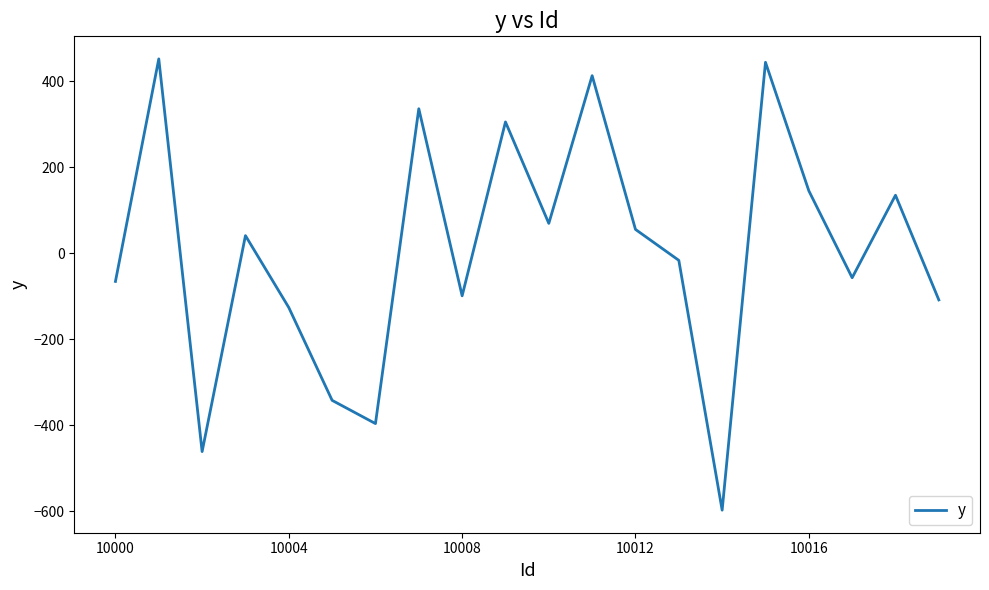

What is the greatest value displayed?

451.4